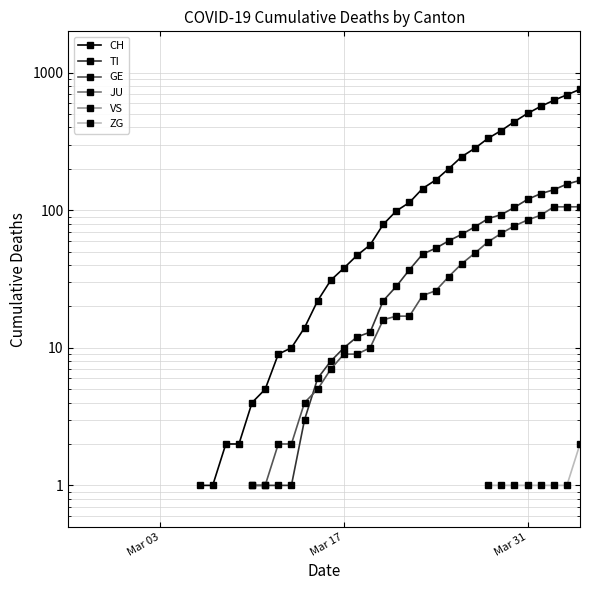

True or false: VS and GE cross at least once.

False